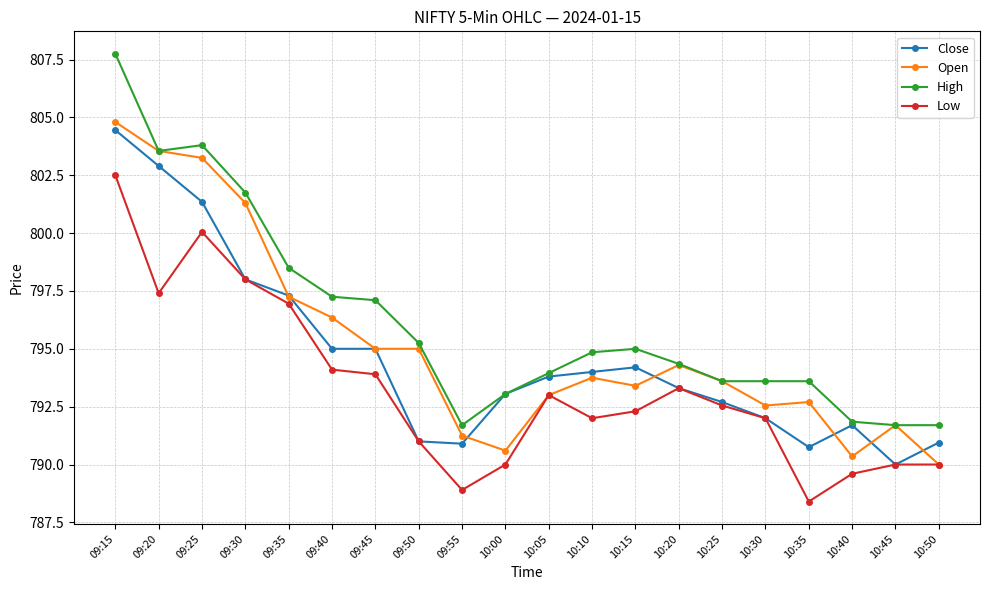

What is the maximum value for High?

807.8